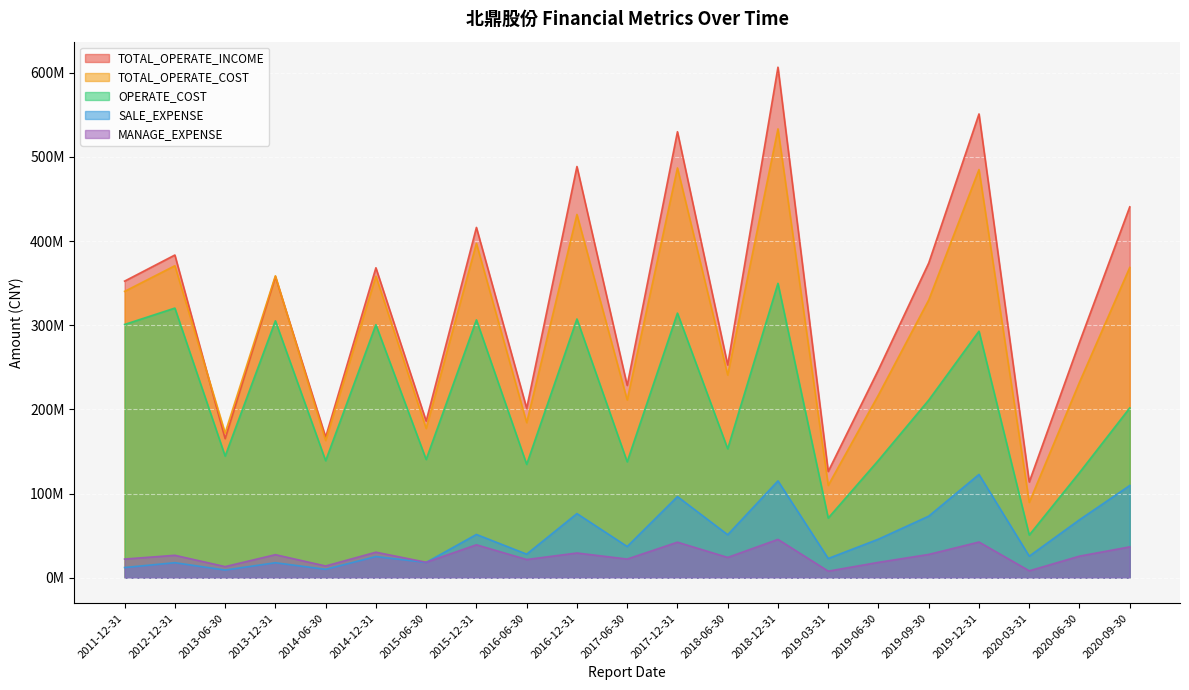

True or false: TOTAL_OPERATE_COST has more than 1 points higher than both neighbors.

True